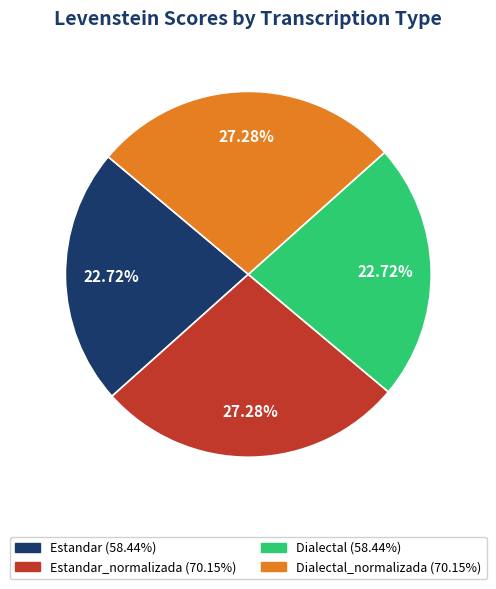

How many slices are in this pie chart?

4